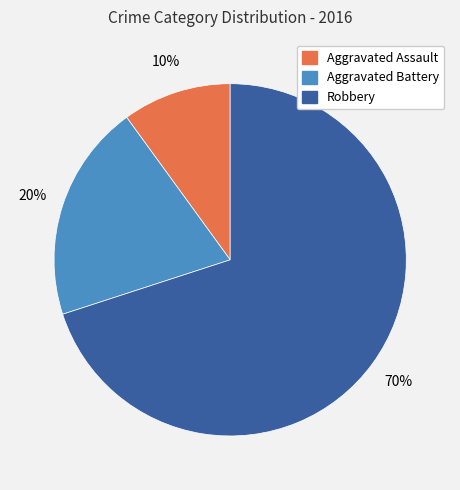

Which slice is the largest?

Robbery